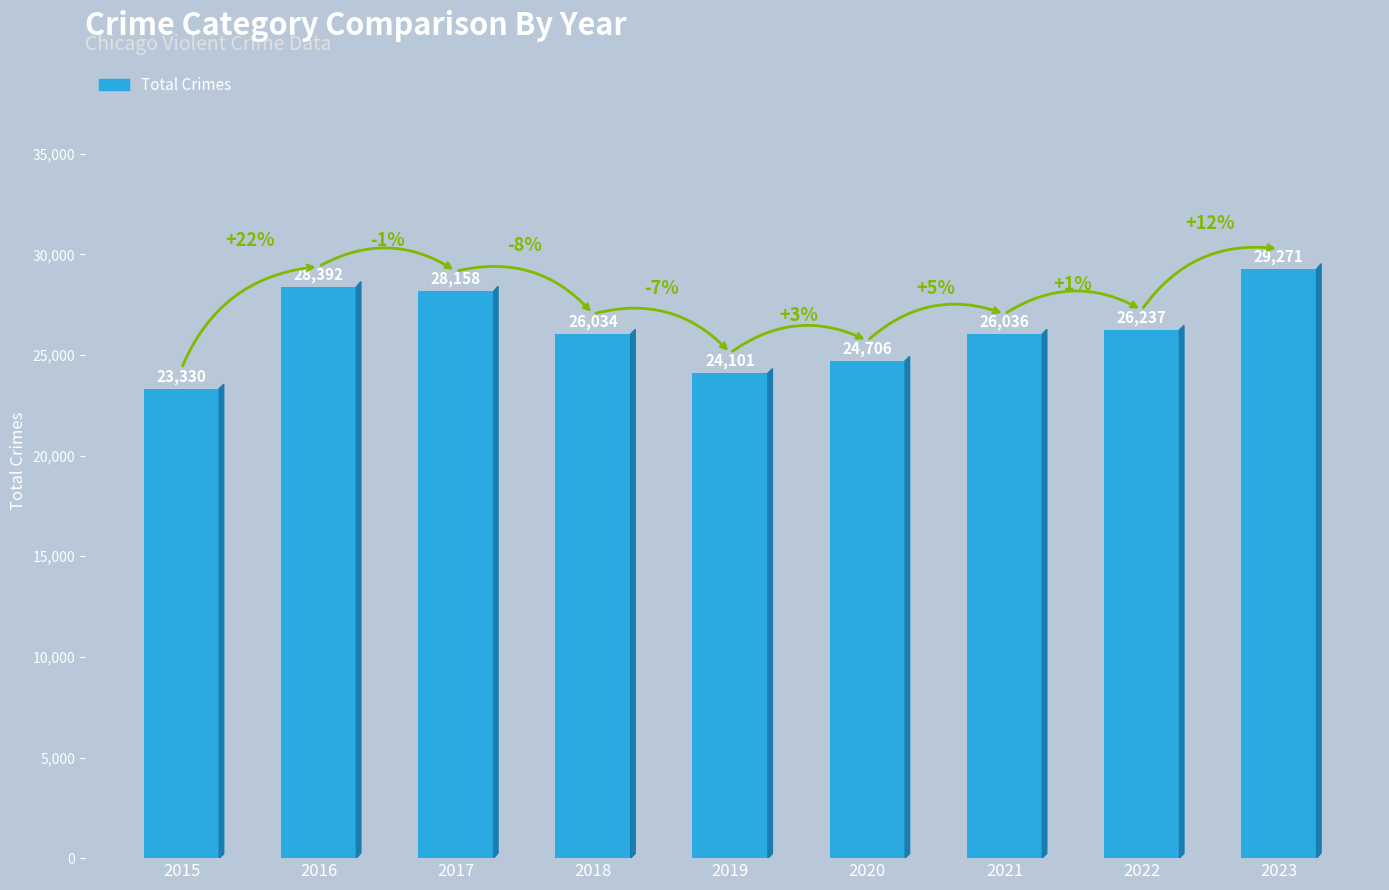

Reading right to left, what are all the values shown in this chart?

2023=29271	2022=26237	2021=26036	2020=24706	2019=24101	2018=26034	2017=28158	2016=28392	2015=23330